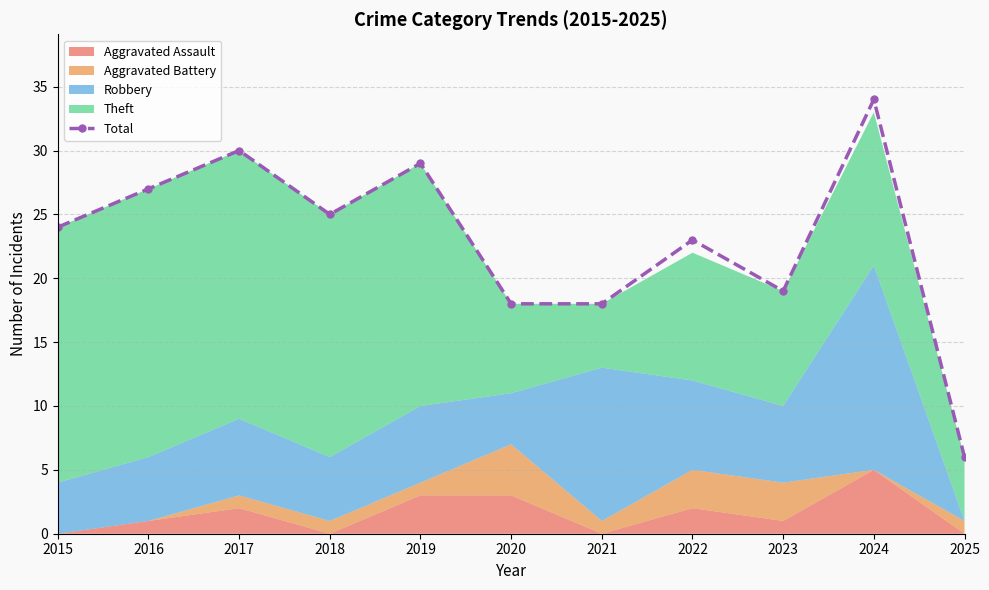

Where is the first local minimum?

2018